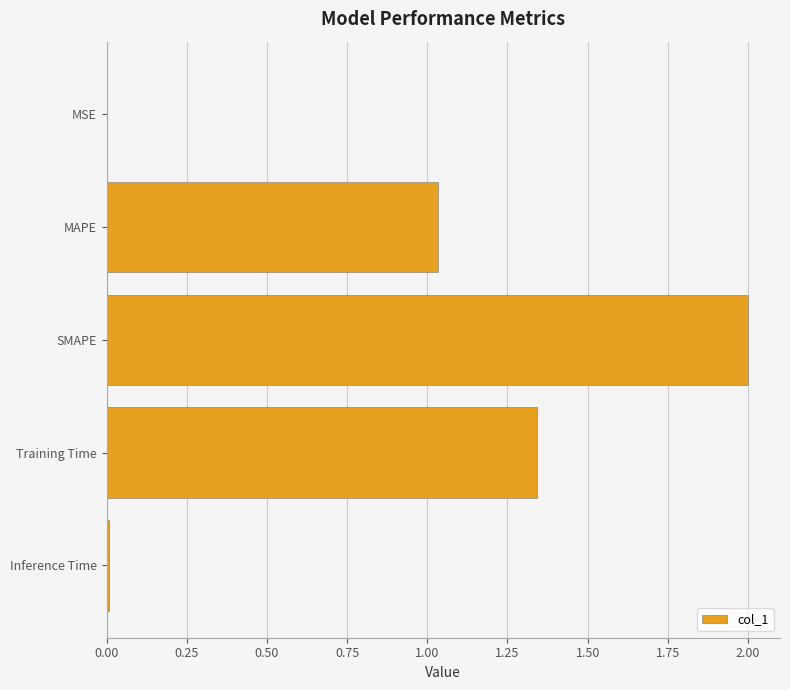

Which label corresponds to the largest value in the chart?

SMAPE